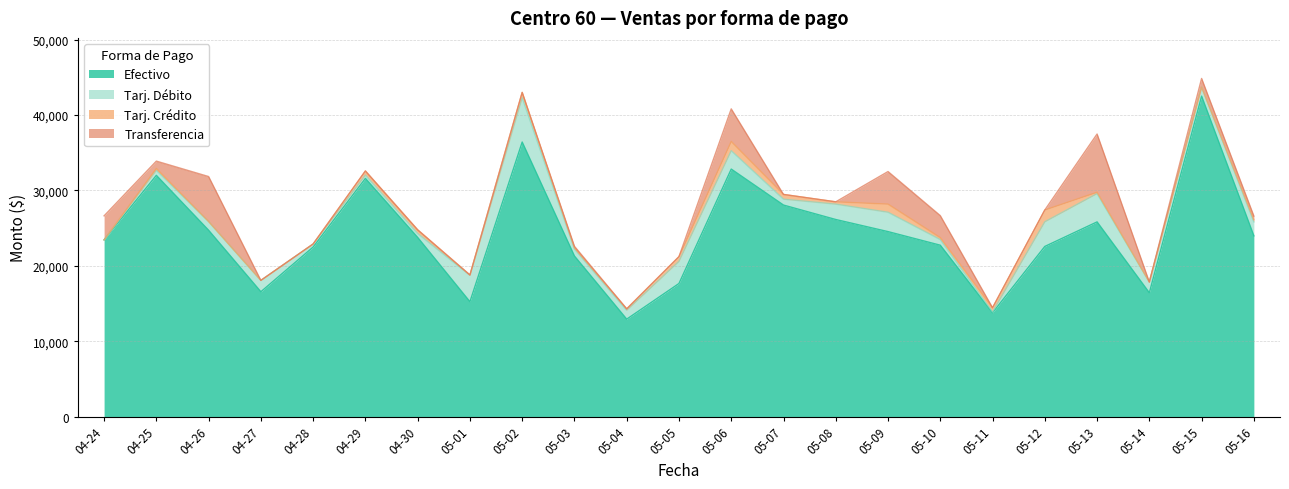

Is it true that Tarj. Débito equals 661.1 at 2025-04-28?

False